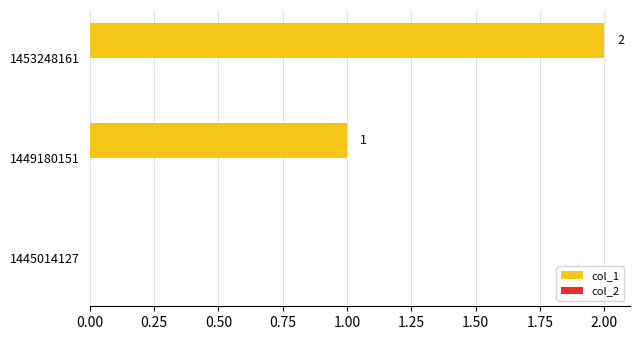

Approximately how many times larger is the value at 1453248161 compared to 1449180151?

2.0